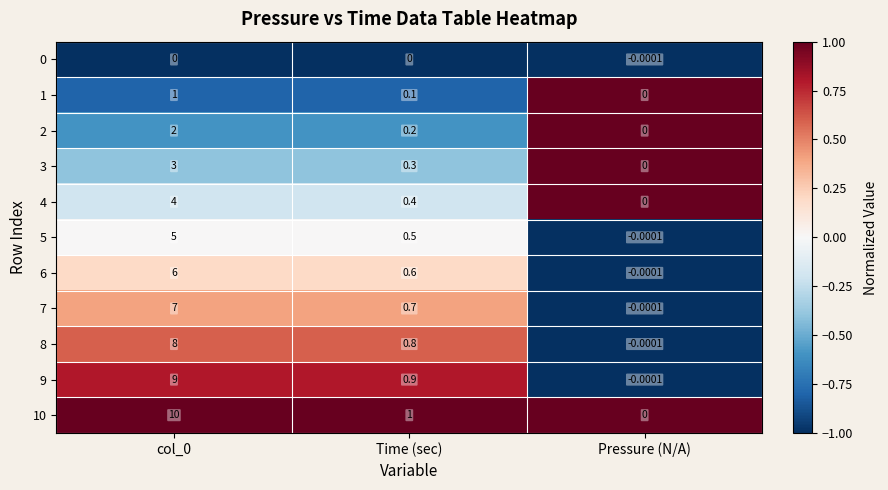

Which category has the lowest value across all series?

Pressure (N/A)